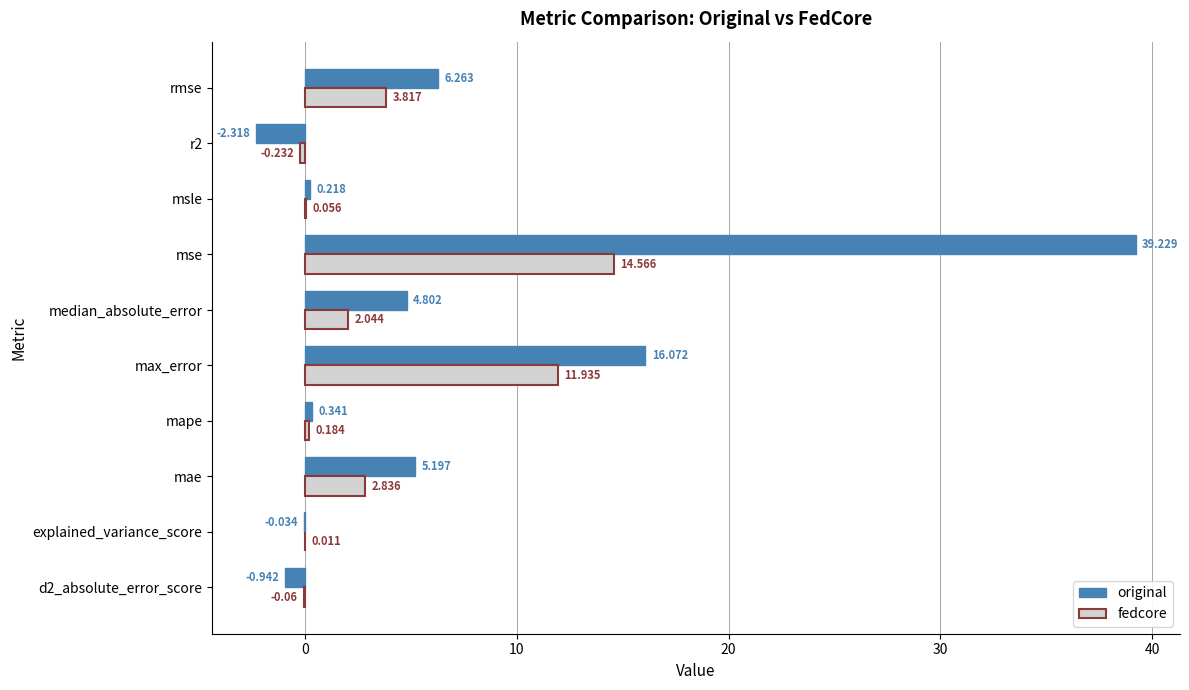

At which category is the sum across all series the highest?

mse